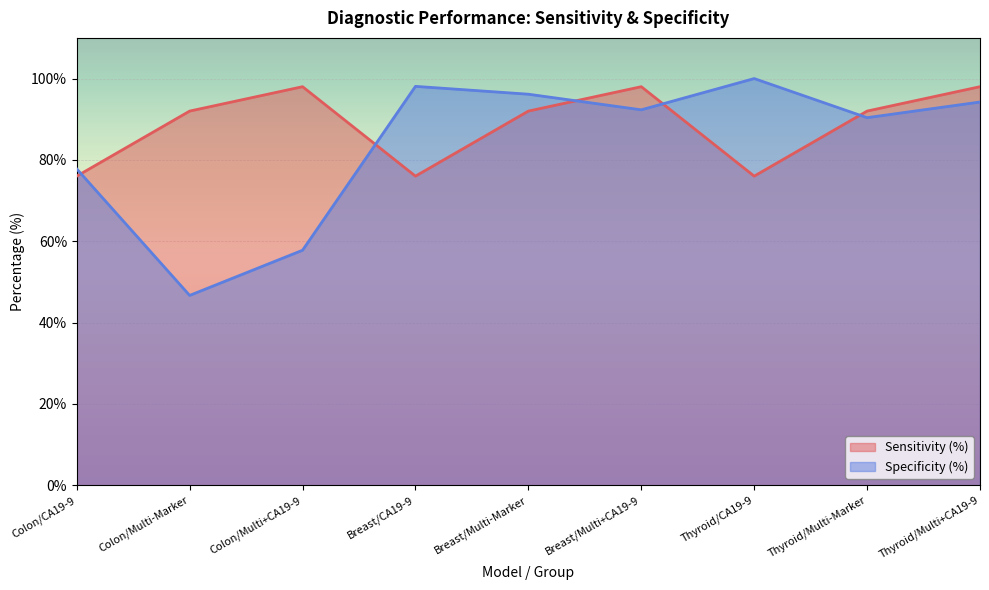

Is the value of Specificity (%) at Thyroid/Multi+CA19-9 greater than the value of Sensitivity (%) at Thyroid/CA19-9?

Yes